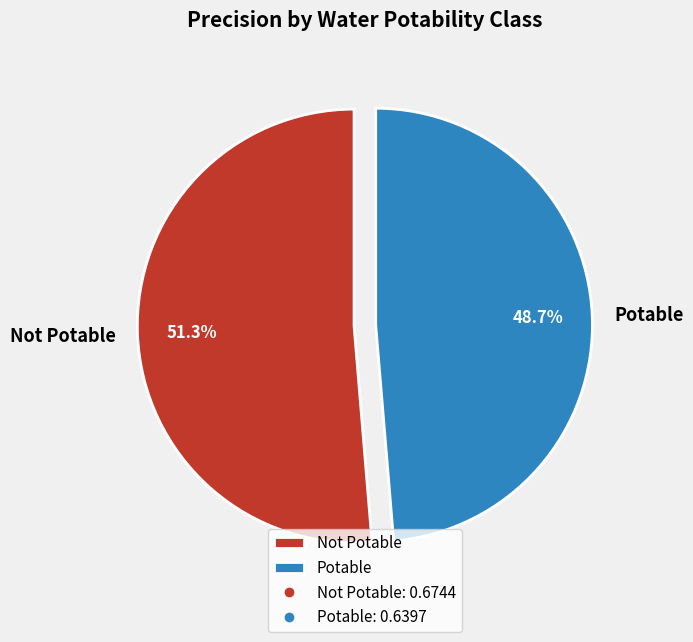

Is it true that Not Potable is 45% of the pie?

False